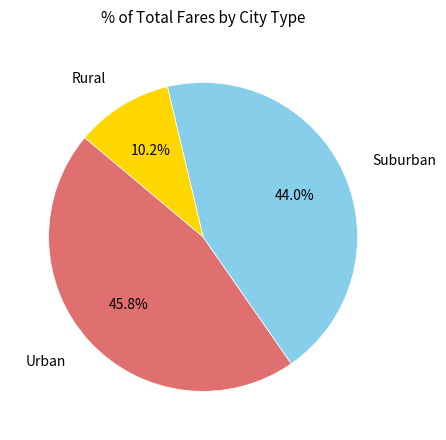

Is there a majority slice in this chart?

No